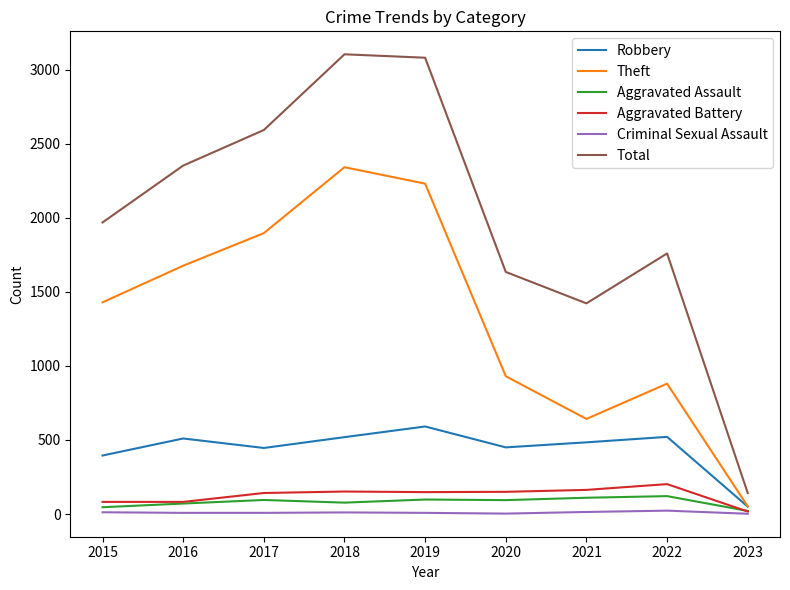

True or false: Robbery and Aggravated Battery cross at least once.

False